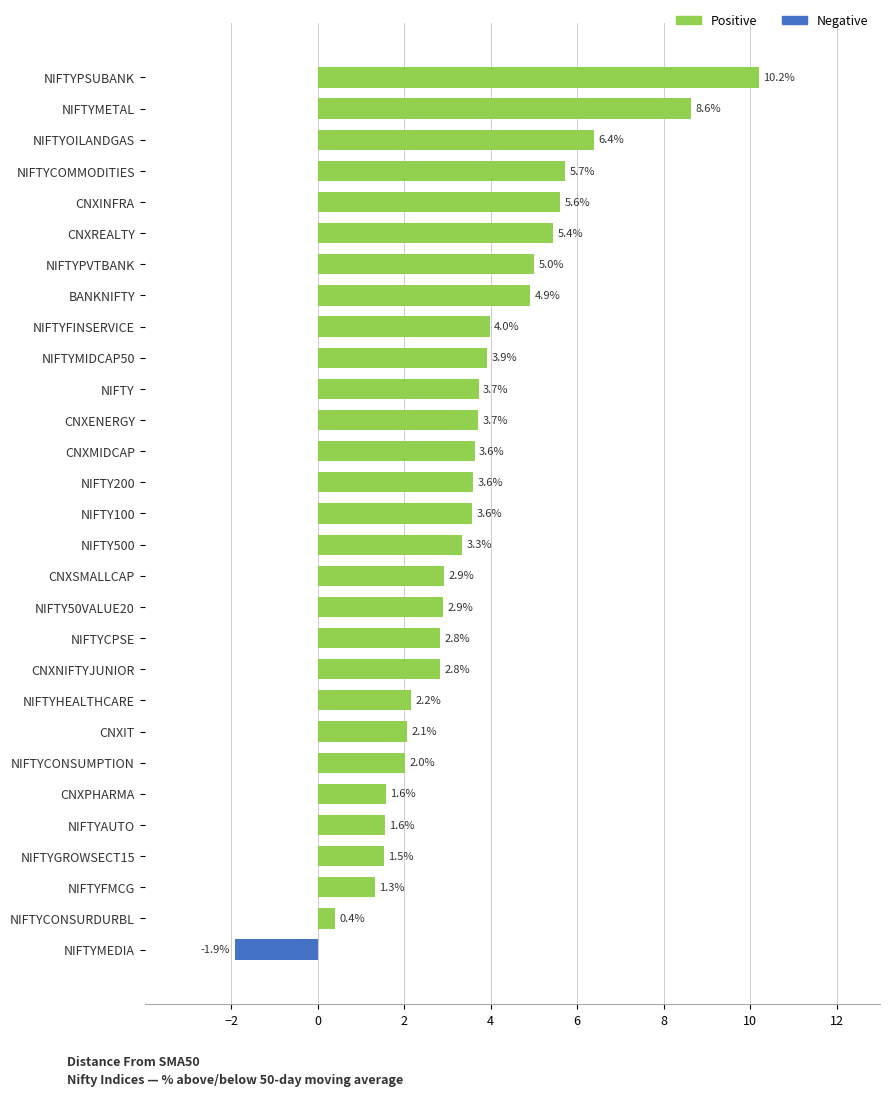

What is the smallest value displayed?

-1.9